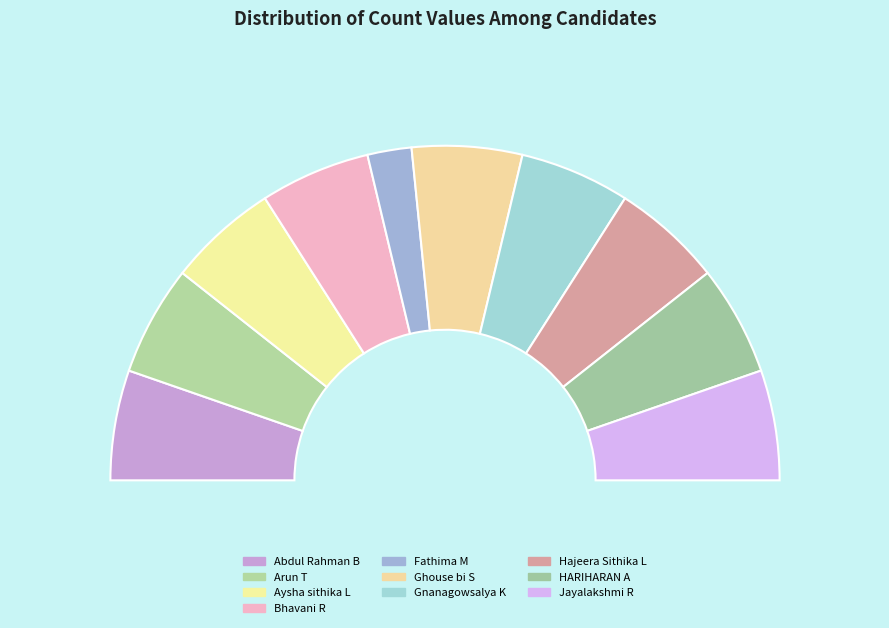

How many slices are in this pie chart?

10